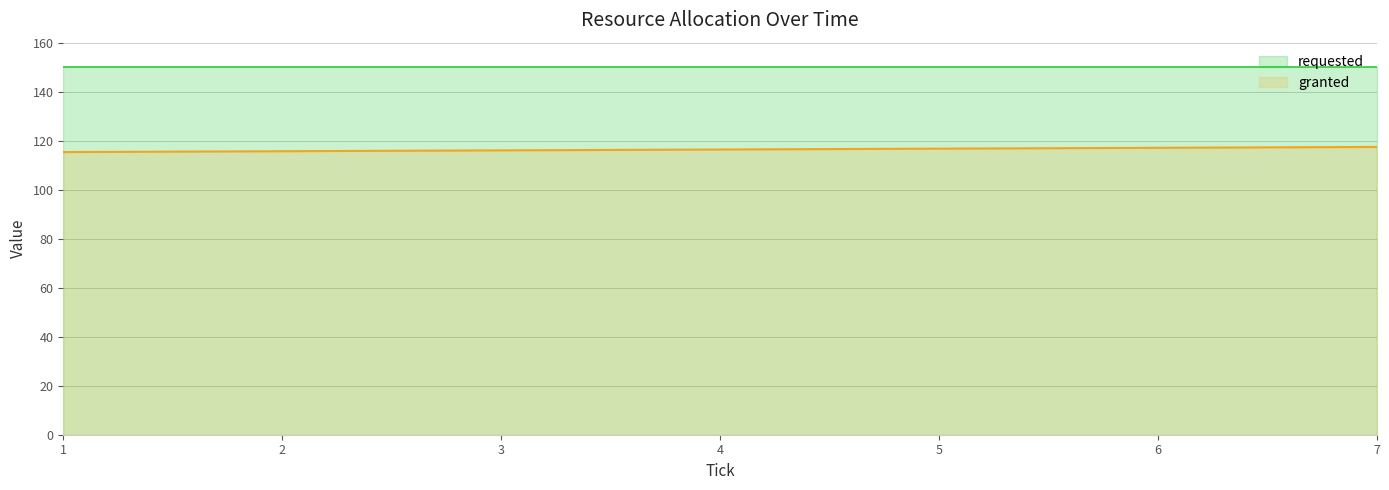

Reading right to left, what are all the values shown in this chart?

117.4	117.1	116.7	116.4	116.0	115.7	115.3